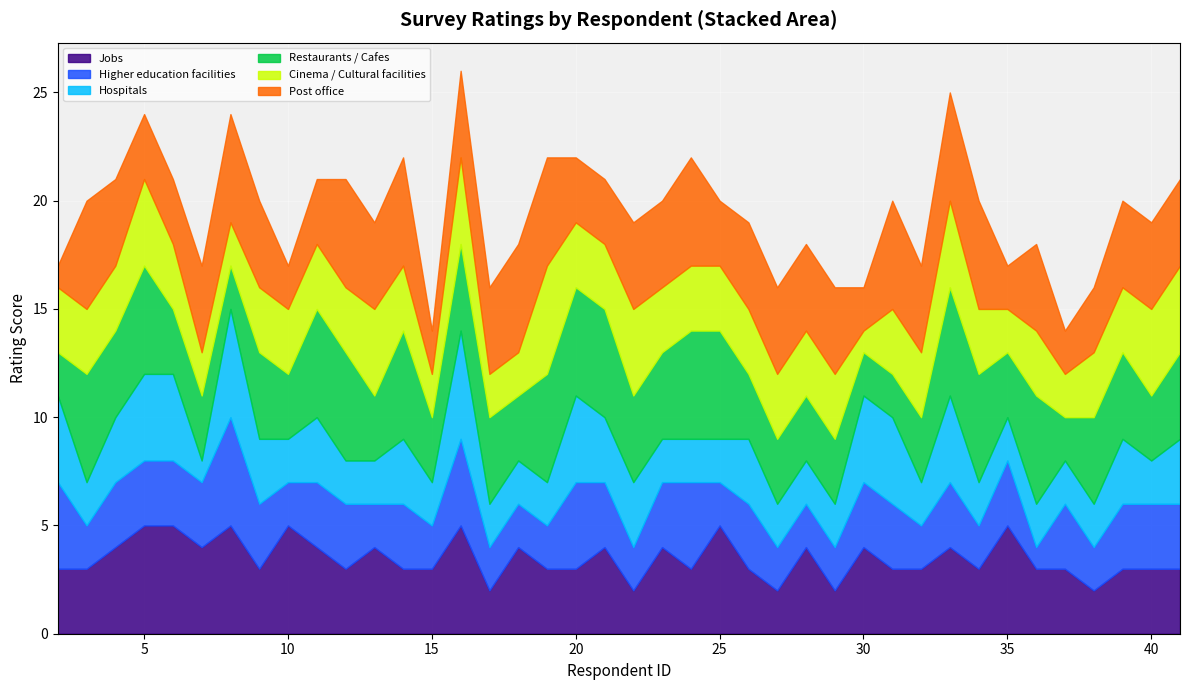

Where do Hospitals and Post office first cross each other?

2 and 3